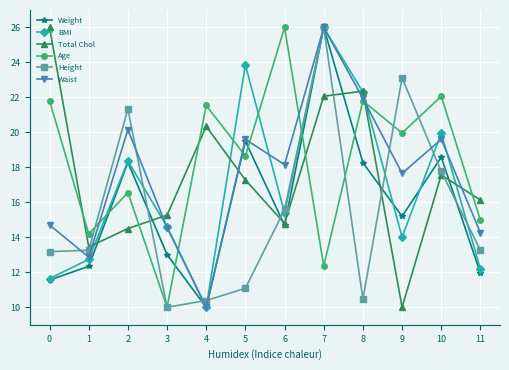

What is the value of the Total Chol point at the 11th from the left?

17.6